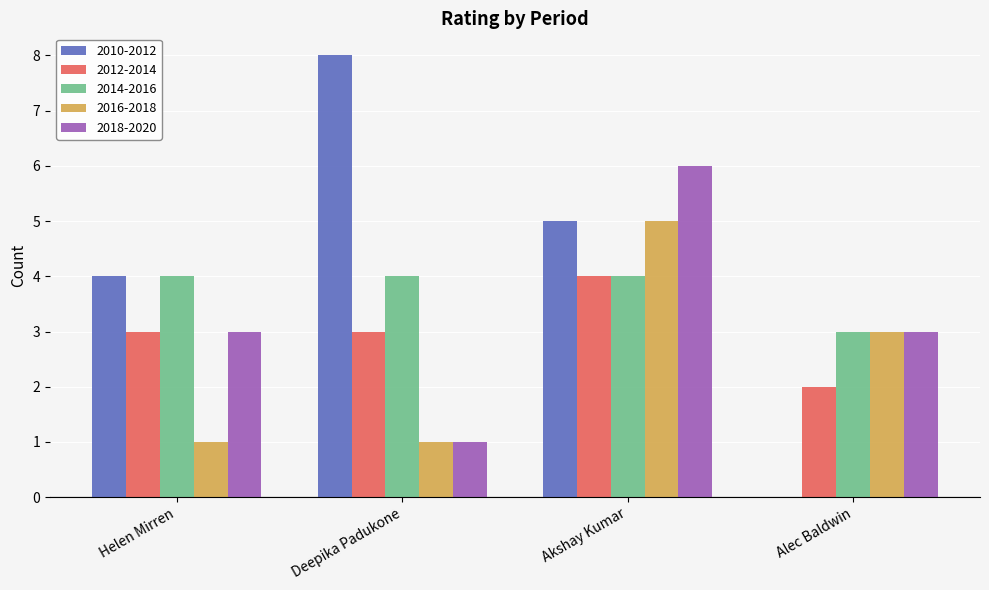

Which series has the largest total across all categories?

2010-2012